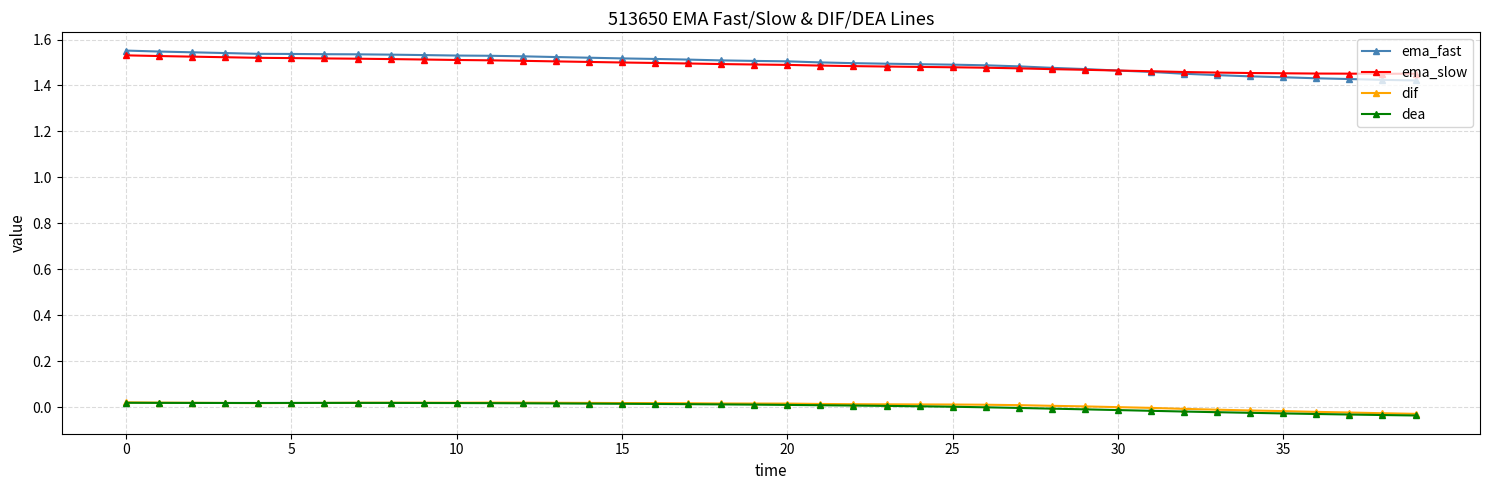

Which series has the largest range (max minus min)?

ema_fast